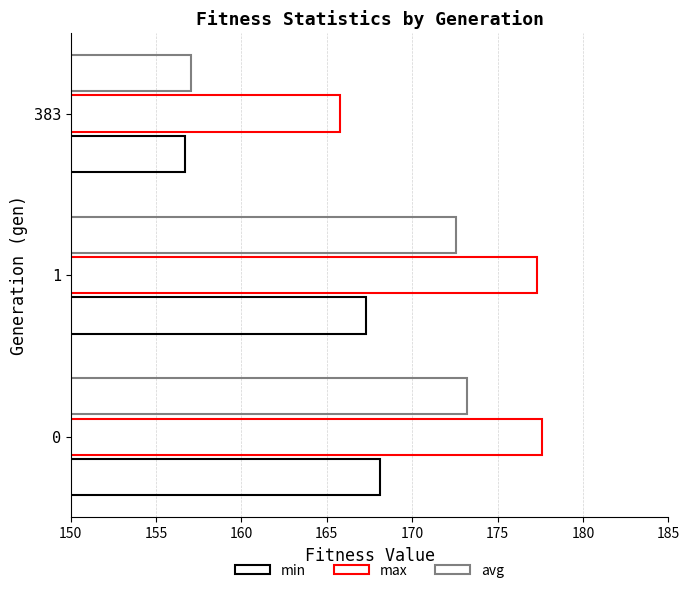

How many values in the max series exceed 177?

2